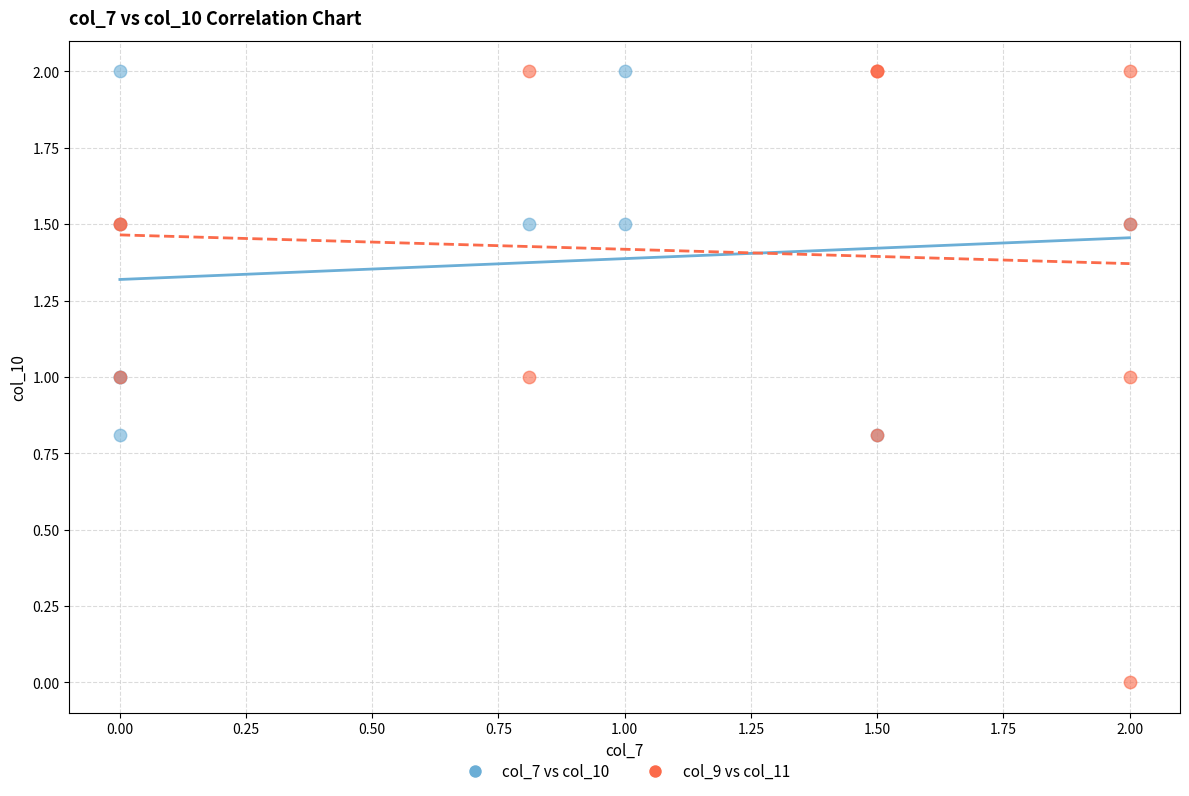

Which series has the widest spread of Y values?

col_9 vs col_11